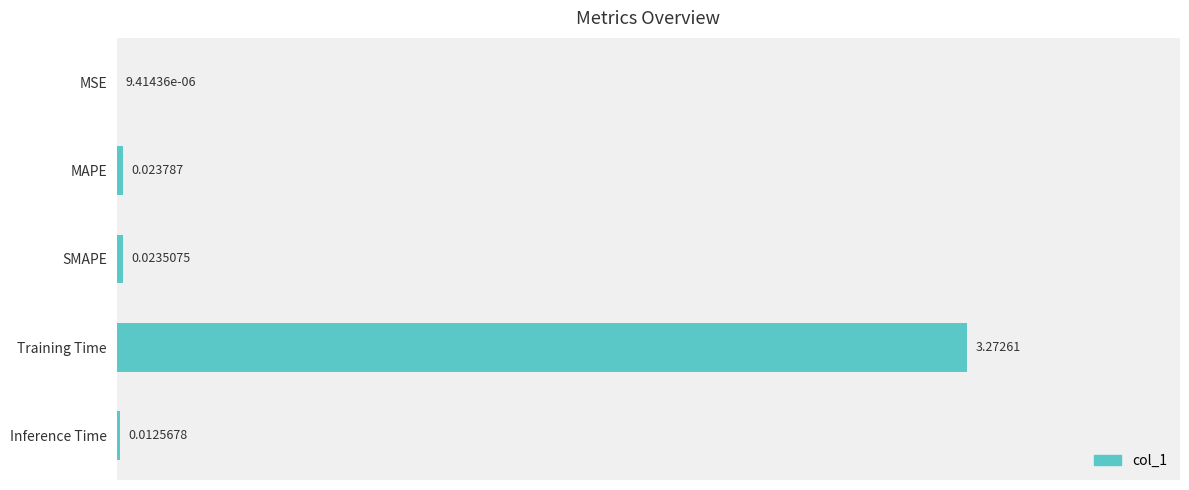

How many distinct data groups are displayed?

1